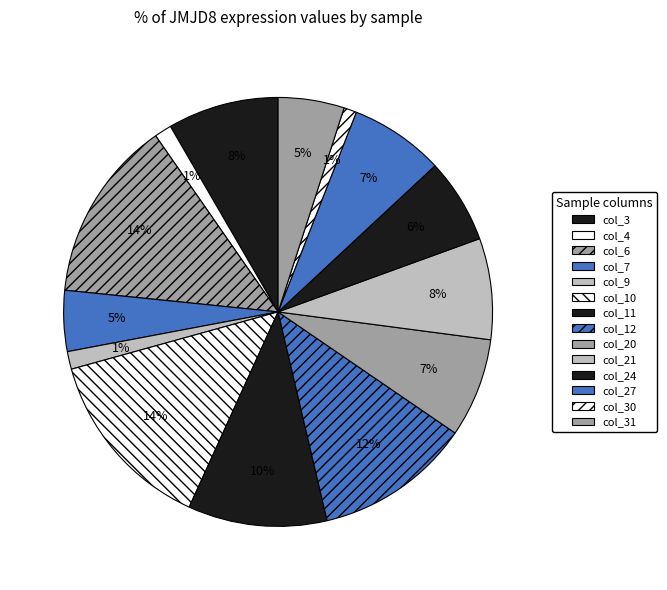

To the nearest percent, what percentage of the pie is col_4?

1%